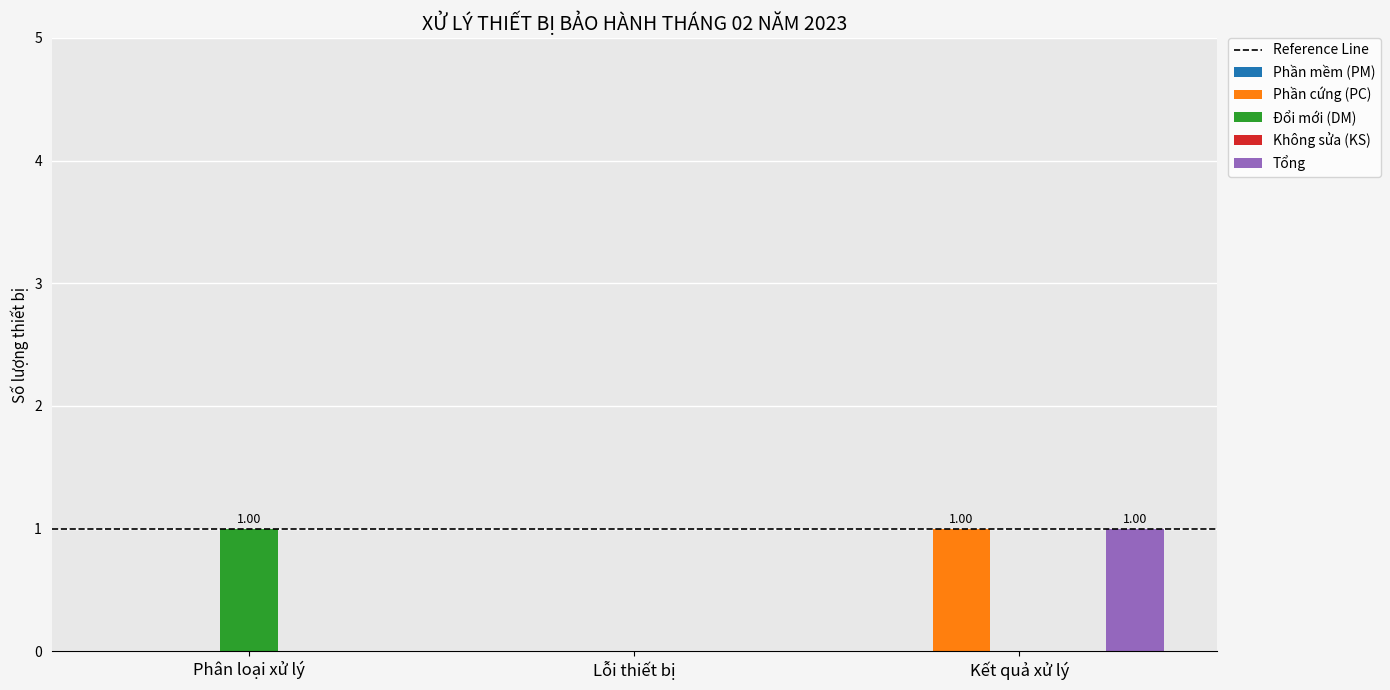

At which category is the sum across all series the highest?

Kết quả xử lý